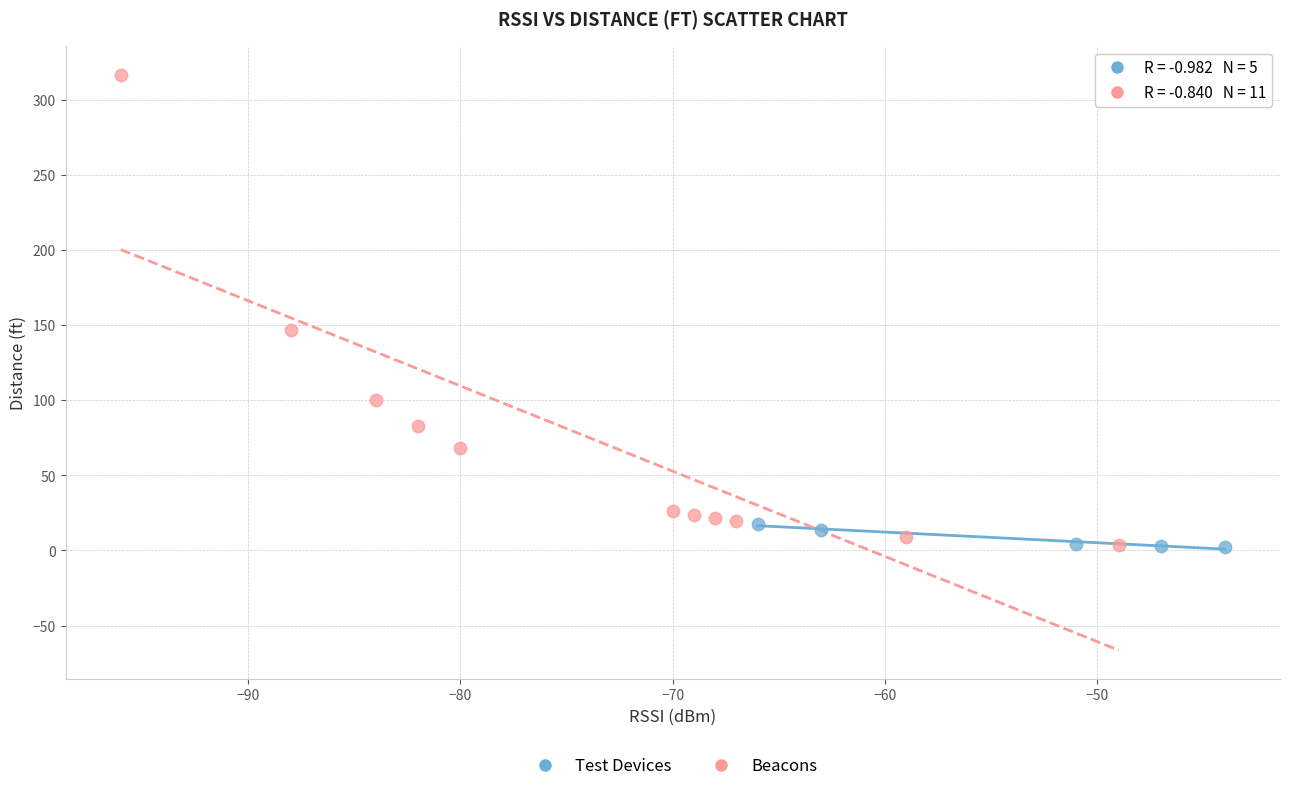

Which series reaches the maximum Y coordinate?

Beacons